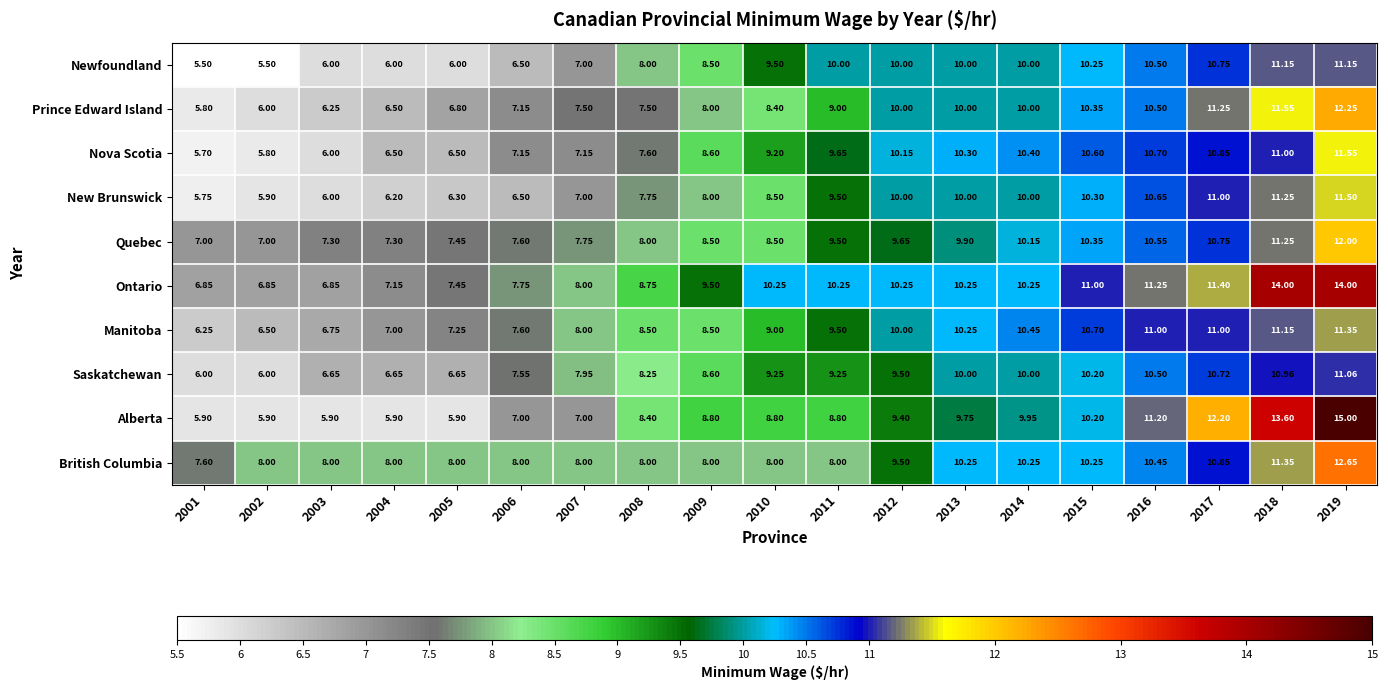

Rank the series by their maximum value, from highest to lowest.

Alberta, Ontario, British Columbia, Prince Edward Island, Quebec, Nova Scotia, New Brunswick, Manitoba, Newfoundland, Saskatchewan